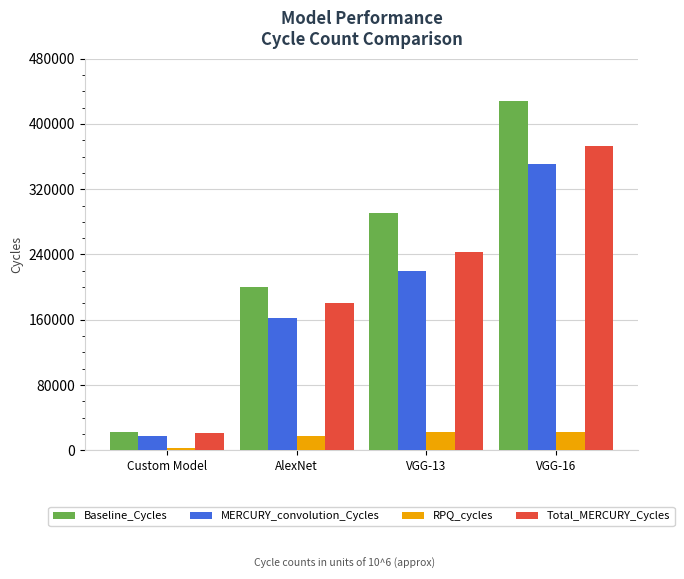

What are all the series names shown in the legend?

Baseline_Cycles, MERCURY_convolution_Cycles, RPQ_cycles, Total_MERCURY_Cycles